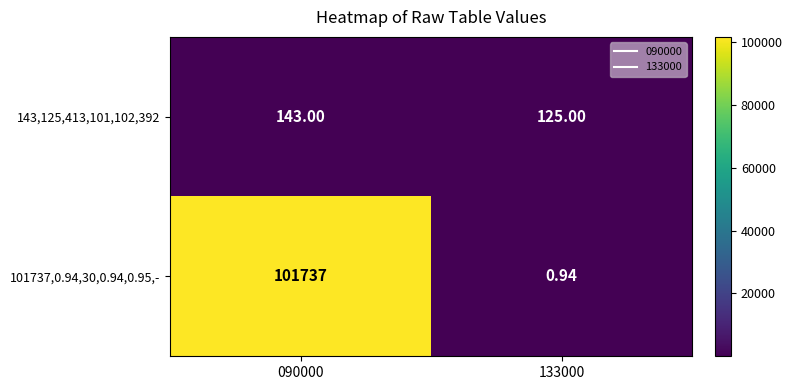

At how many categories does at least one series exceed 88291?

1